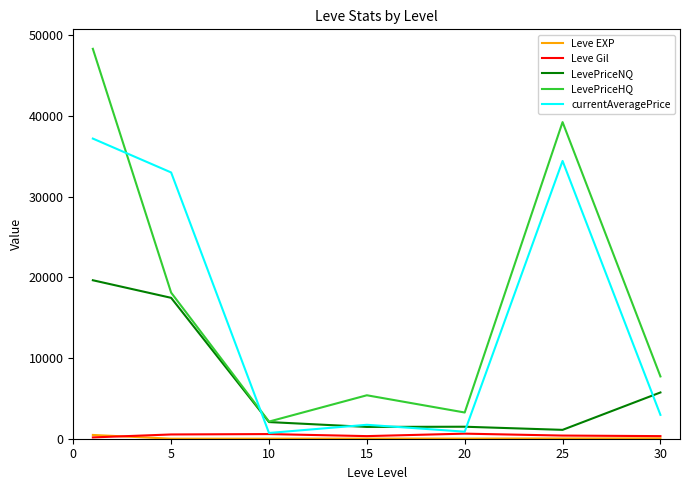

What is the maximum value for currentAveragePrice?

37216.8